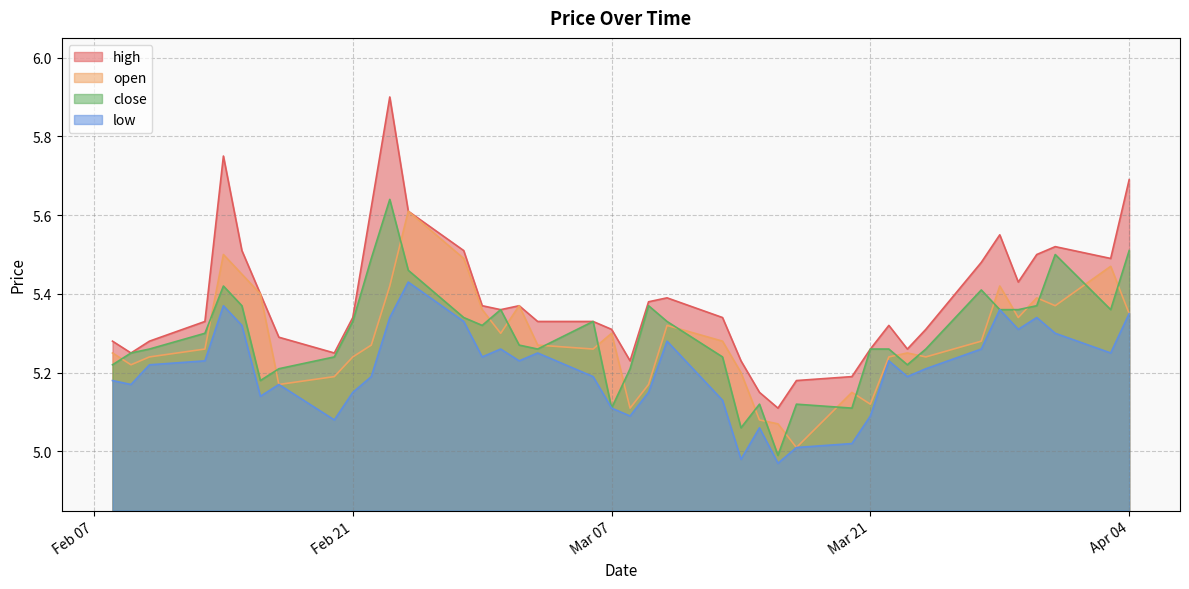

The value of close at 2023-03-06 is 5.3. True or false?

True